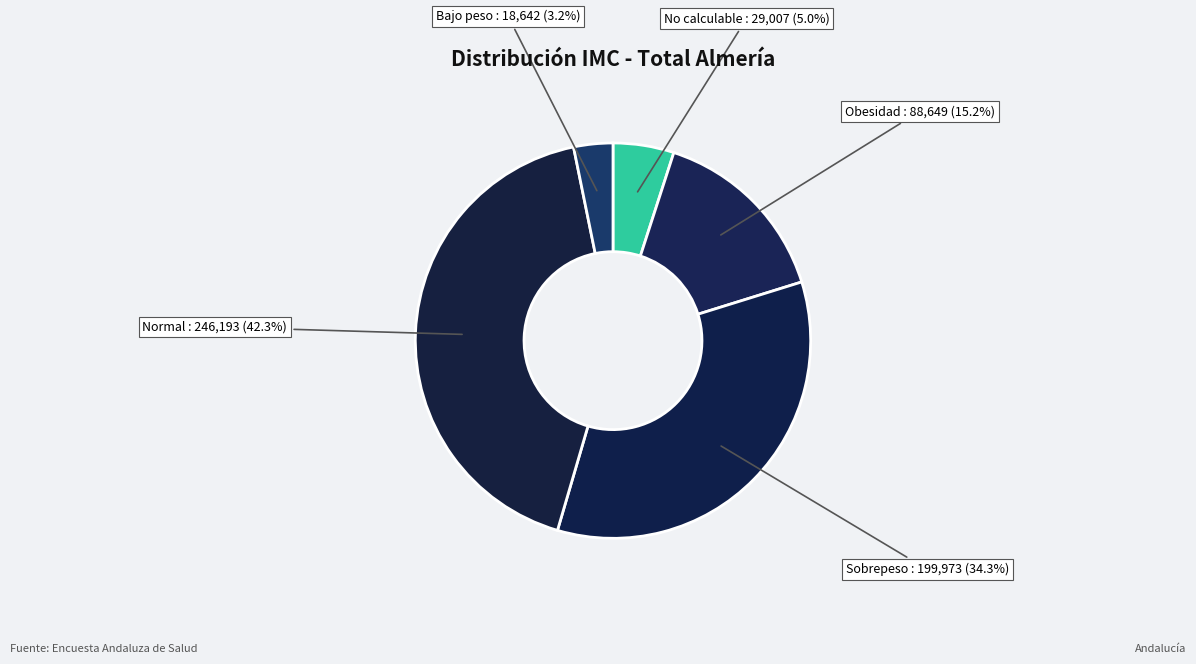

Is No calculable the majority of the pie?

No